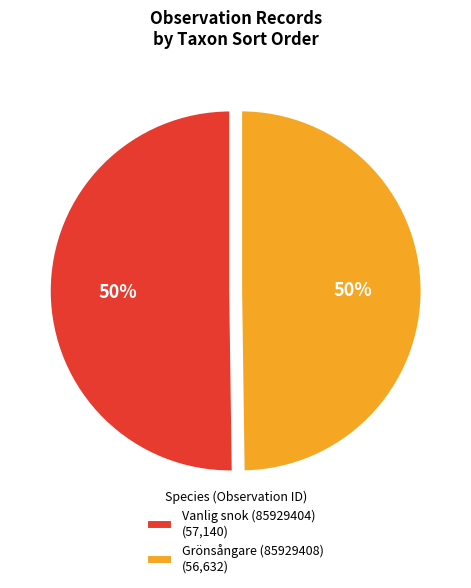

What is the ratio of the value at Grönsångare (85929408) (56,632) to the value at Vanlig snok (85929404) (57,140)?

1.0